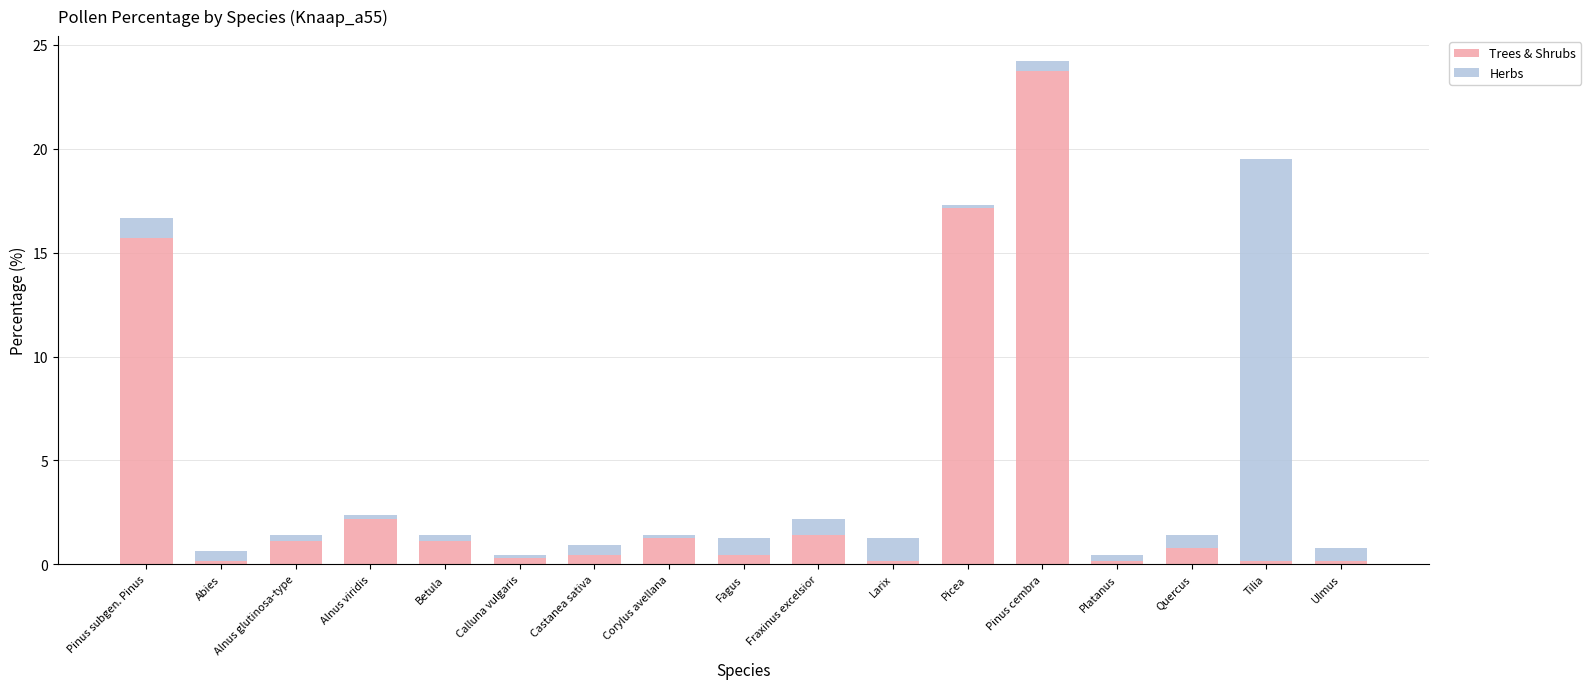

The Trees & Shrubs series shows 1.4 at Fraxinus excelsior. True or false?

True